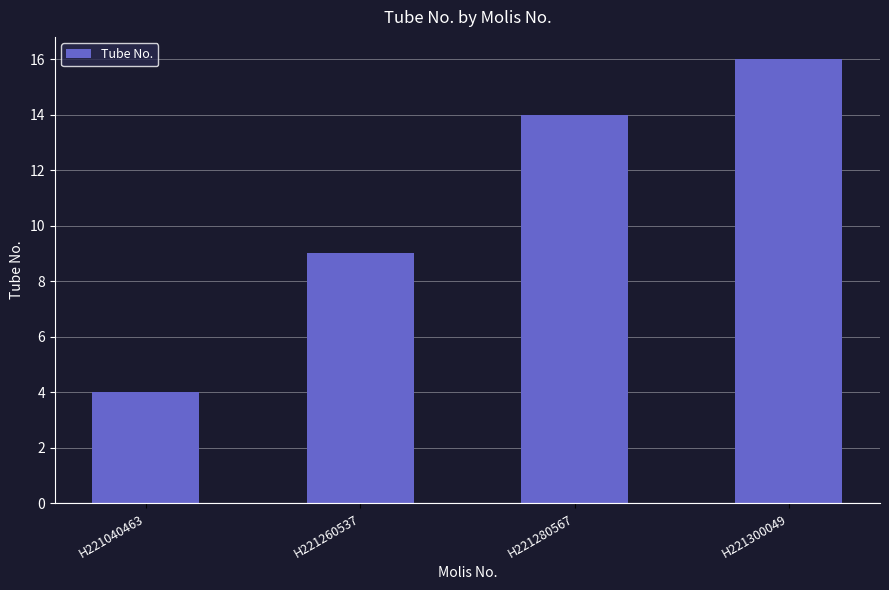

Reading right to left, list all the values displayed in this chart.

H221300049=16	H221280567=14	H221260537=9	H221040463=4